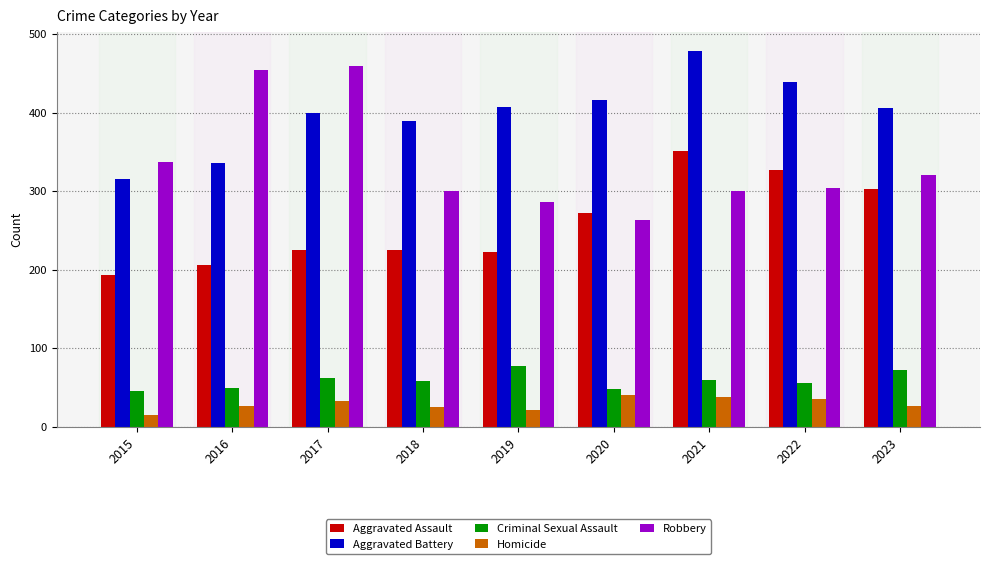

What is the sum of the Aggravated Battery values at 2016 and 2018?

725